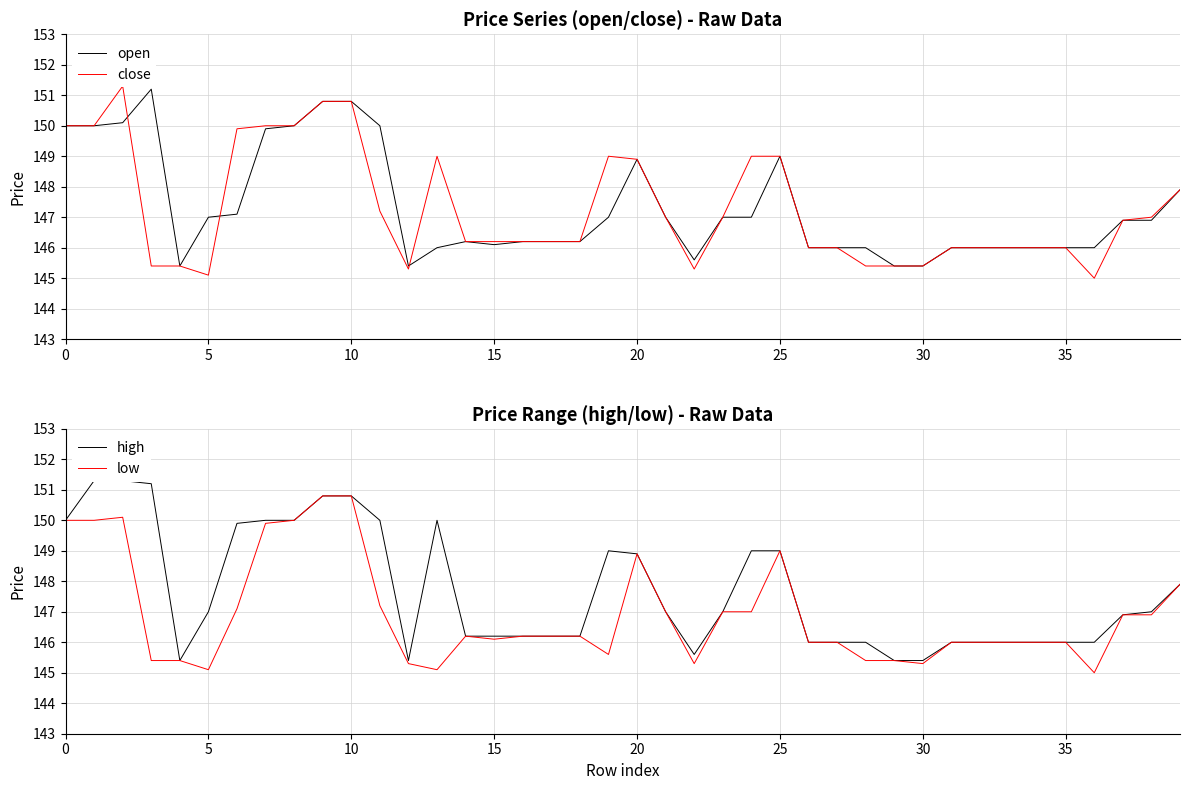

Which series has the largest total across all categories?

high